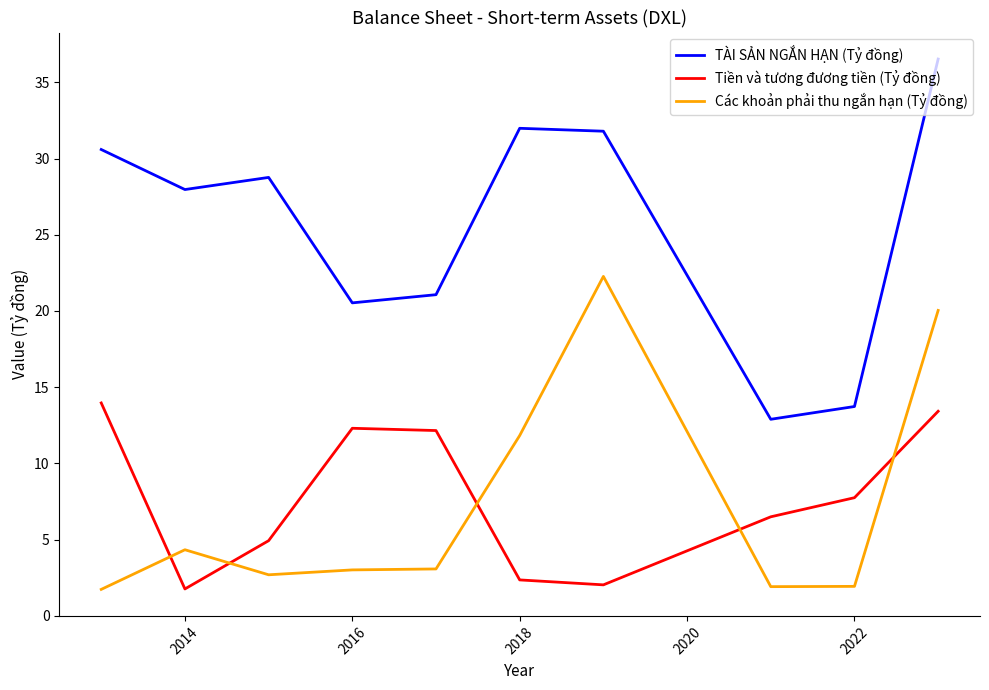

True or false: TÀI SẢN NGẮN HẠN (Tỷ đồng) and Các khoản phải thu ngắn hạn (Tỷ đồng) intersect in this chart.

False